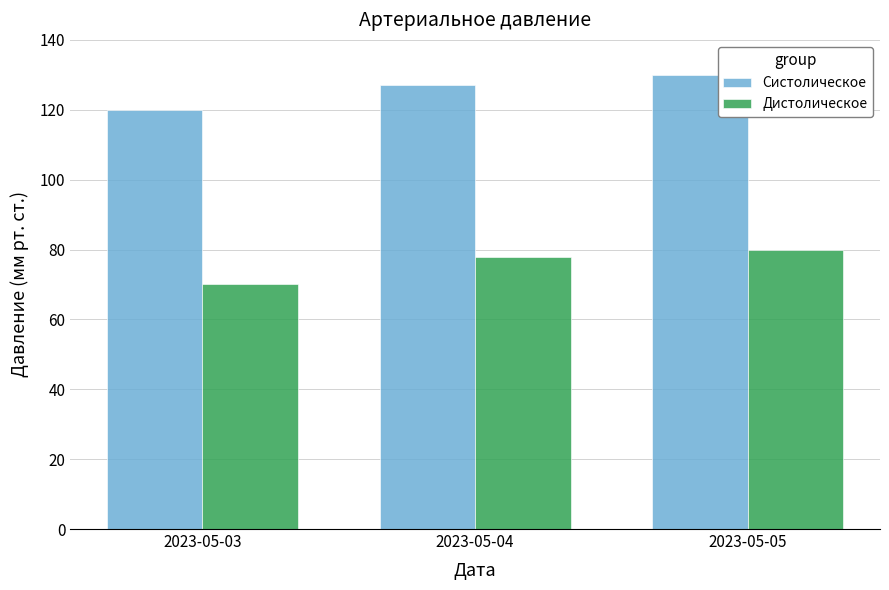

What is the sum of all Дистолическое values?

228